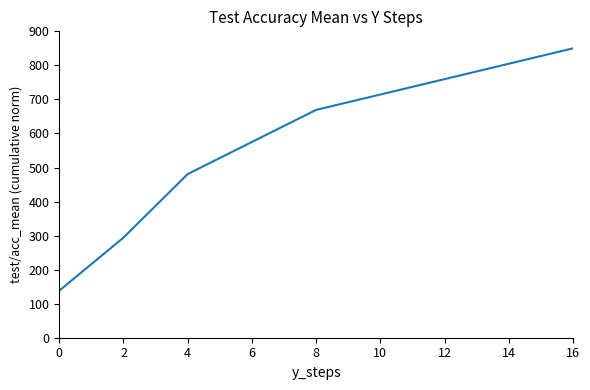

What value does the data have at 2?

294.1